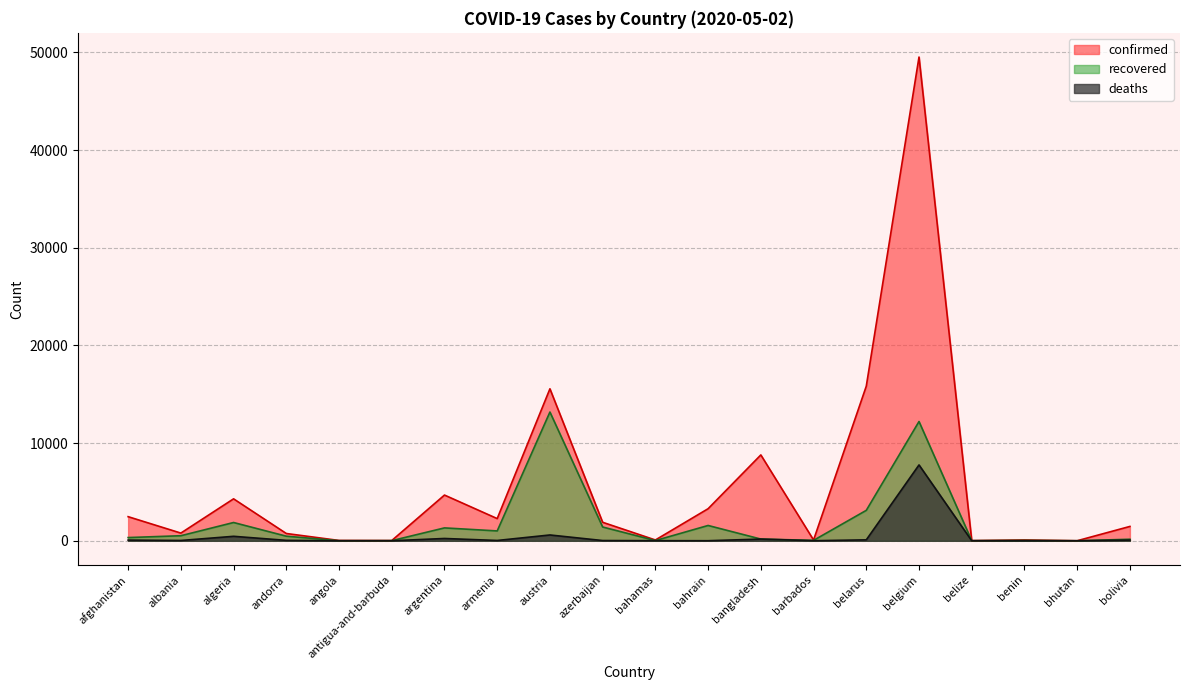

Where does the deaths series first go above 33?

afghanistan